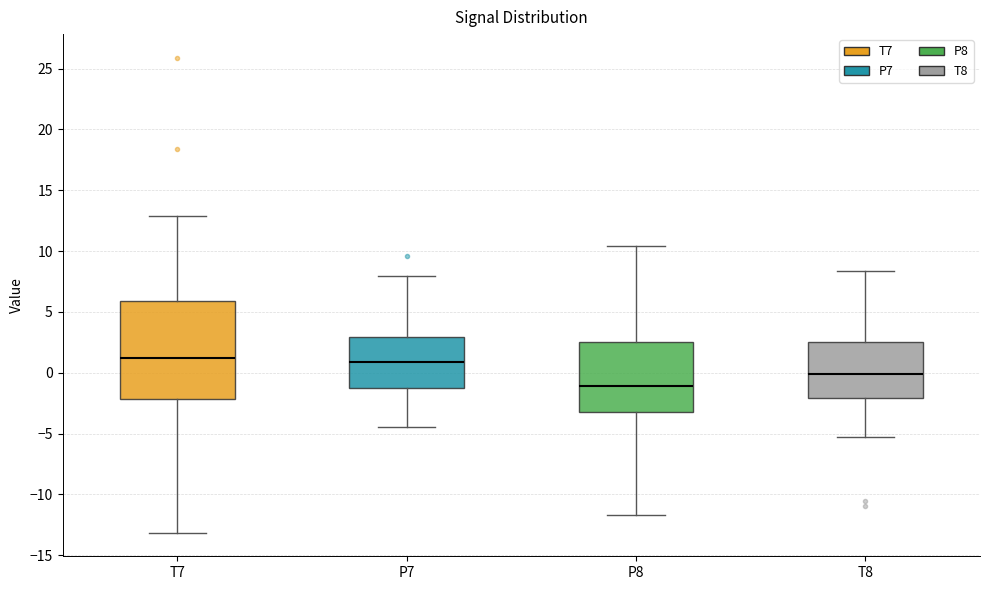

Comparing the boxes themselves (not the whiskers), which one is the tallest?

T7